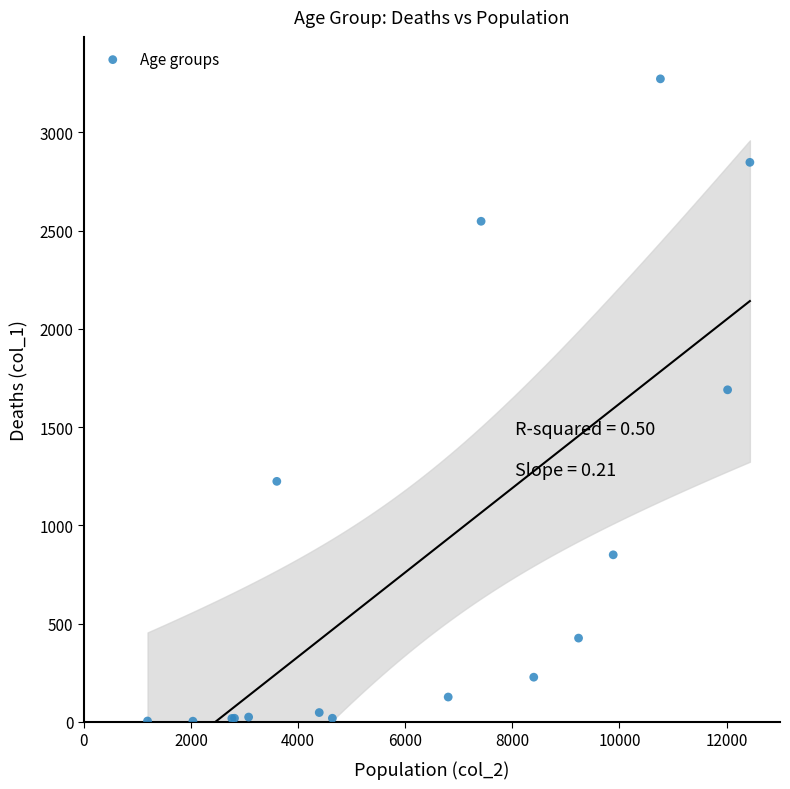

What Y value in the scatter plot is closest to 1638?

1690